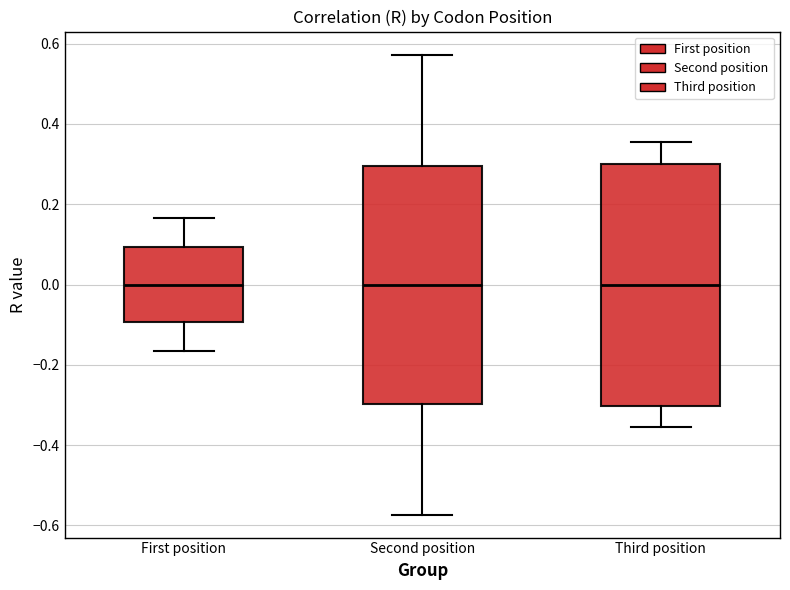

Reading left to right, read every box against the y-axis: the position of its median line, the range the box covers, and the ends of its whiskers. The values are not printed on the chart, so give them approximately, as read against the axis.

First position: median 0.00, box -0.10 to 0.10, whiskers -0.16 to 0.16
Second position: median 0.00, box -0.30 to 0.30, whiskers -0.58 to 0.58
Third position: median 0.00, box -0.30 to 0.30, whiskers -0.36 to 0.36